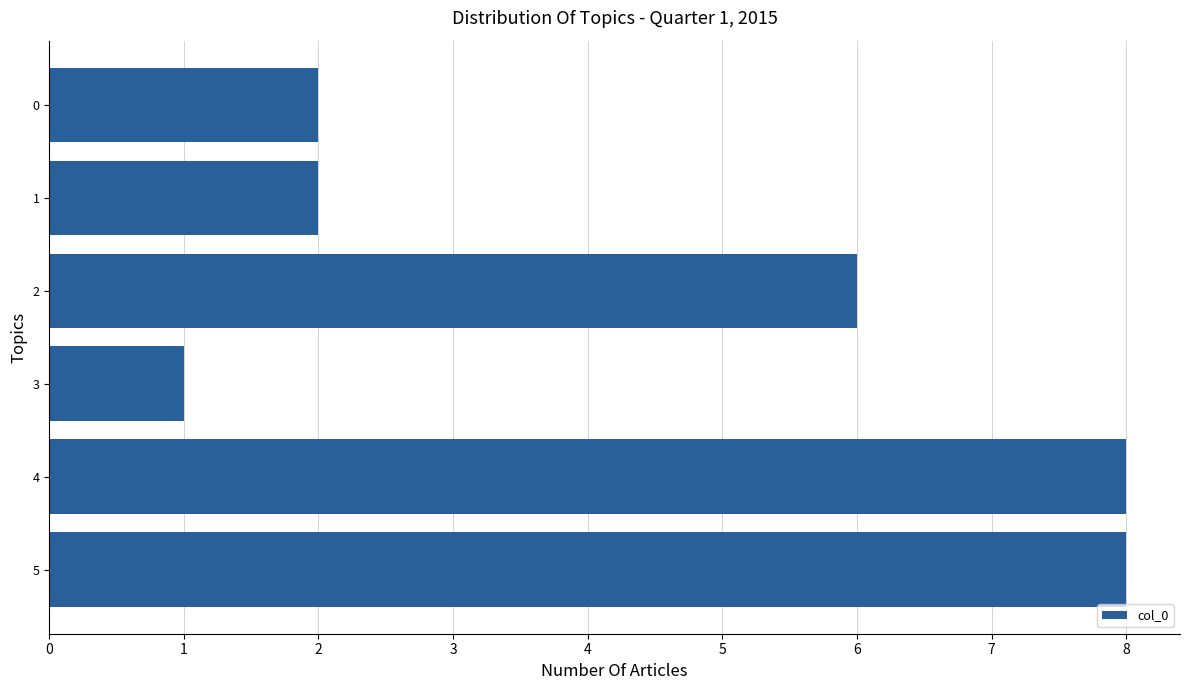

Which has a higher value, 0 or 4?

4